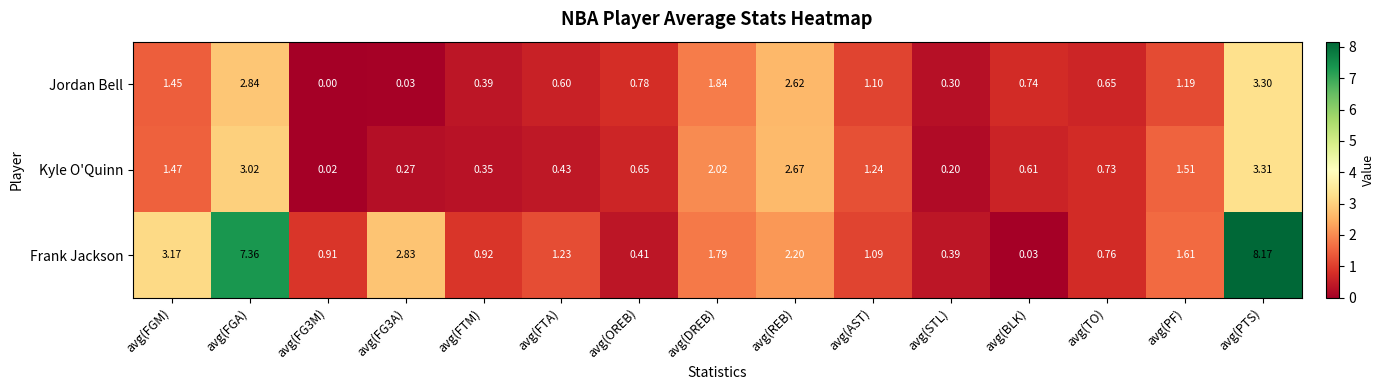

How many data points does each series have?

15